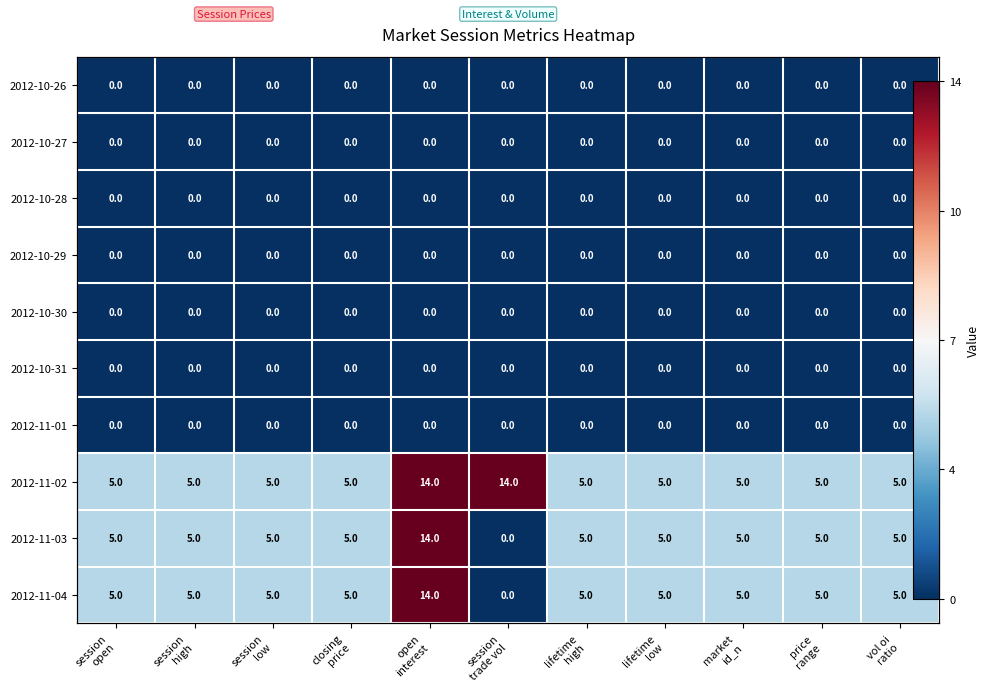

What is the spread (max minus min) of values at open
interest?

14